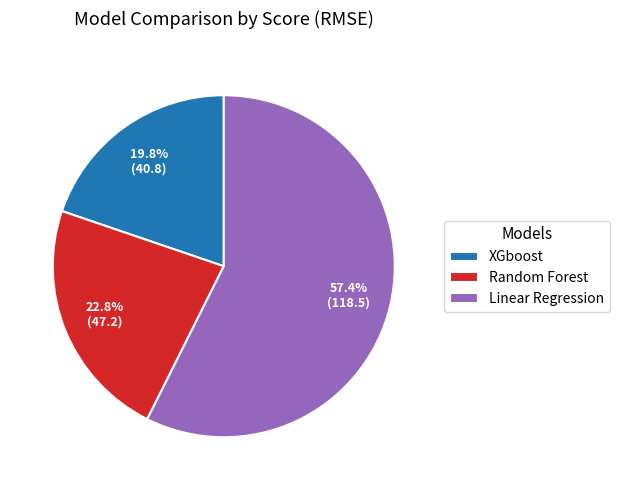

What percentage do Linear Regression and XGboost together represent?

77.2%